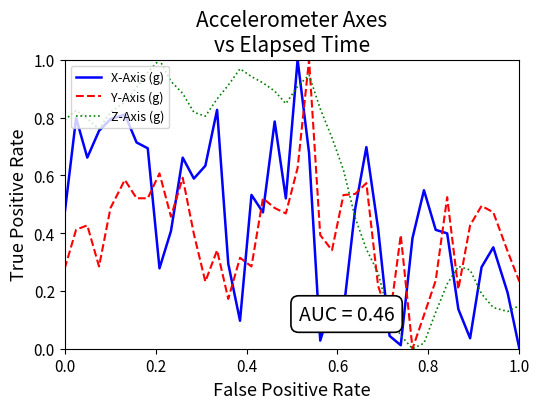

How many lines are shown in the chart?

3